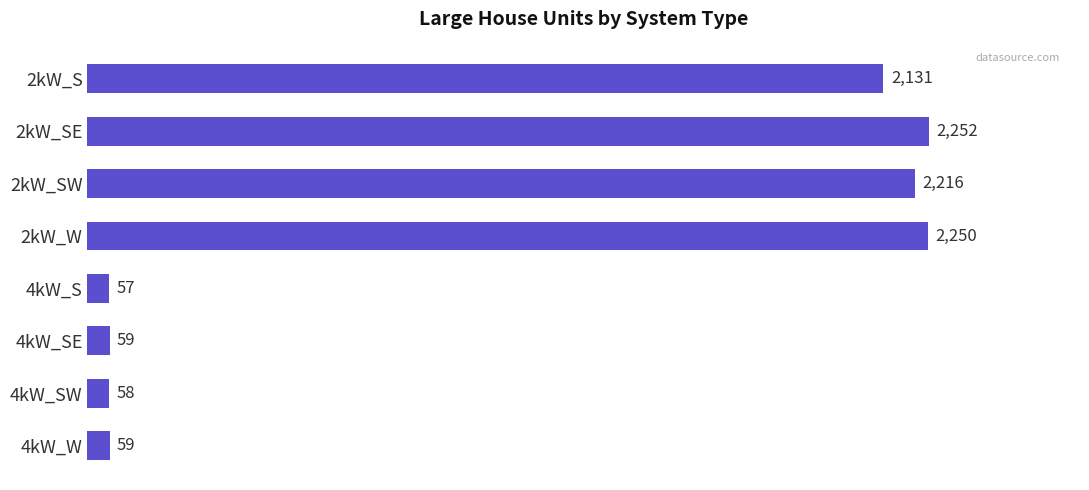

Reading top to bottom, what are all the values shown in this chart?

2kW_S=2131	2kW_SE=2252	2kW_SW=2216	2kW_W=2250	4kW_S=57	4kW_SE=59	4kW_SW=58	4kW_W=59